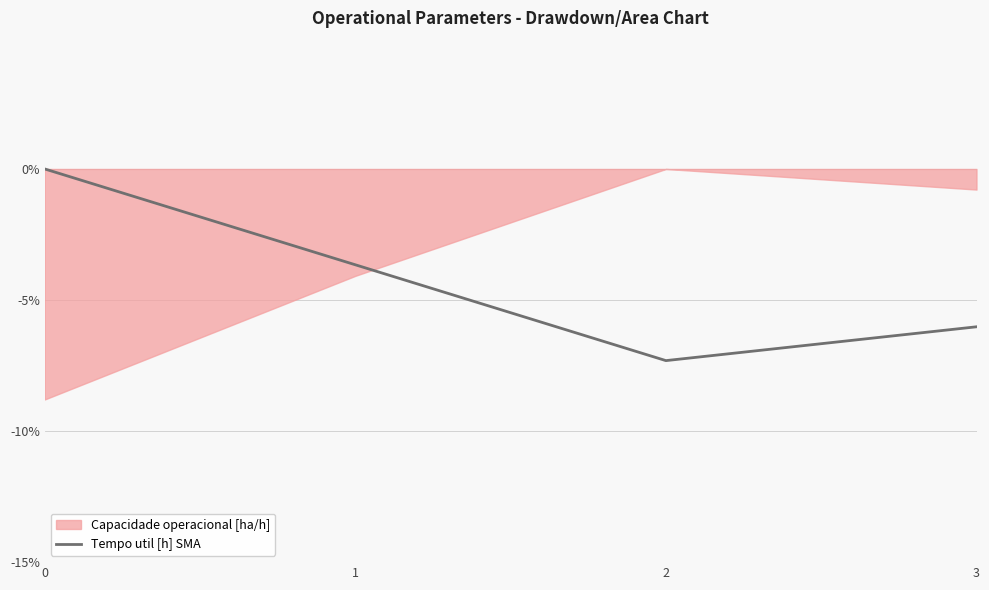

Reading right to left, extract all data points from this chart.

3=-6.0	2=-7.3	1=-3.7	0=0.0